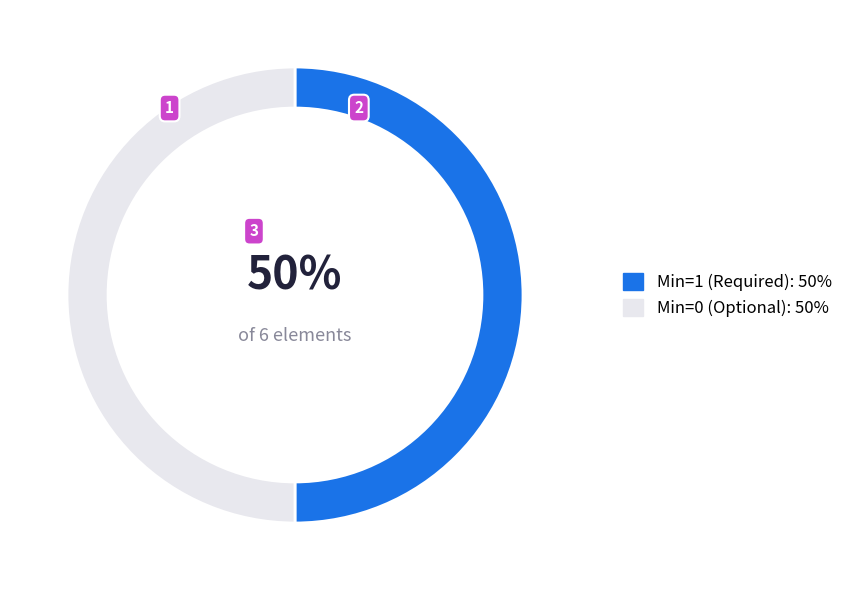

What is the ratio of the value at Min=0 (Optional): 50% to the value at Min=1 (Required): 50%?

1.0